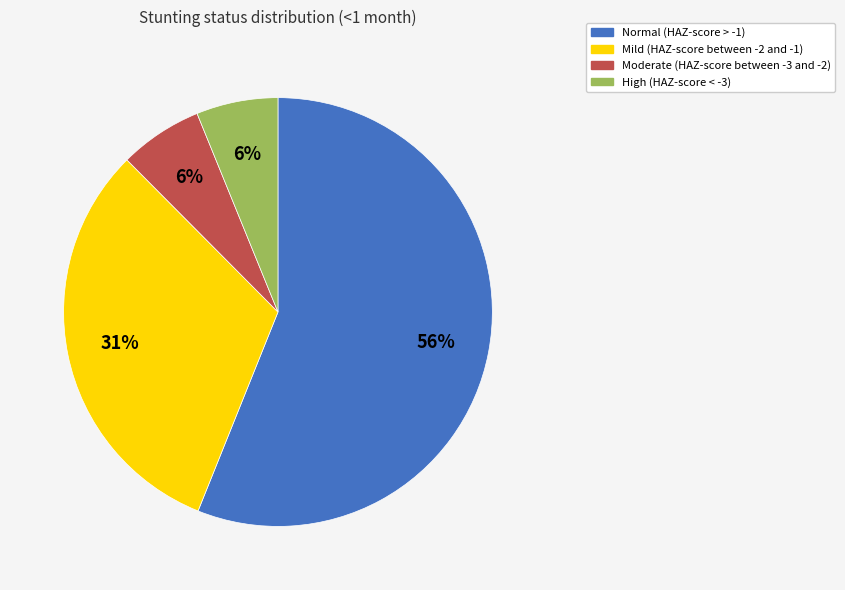

Which slice represents more than half of the pie?

Normal (HAZ-score > -1)